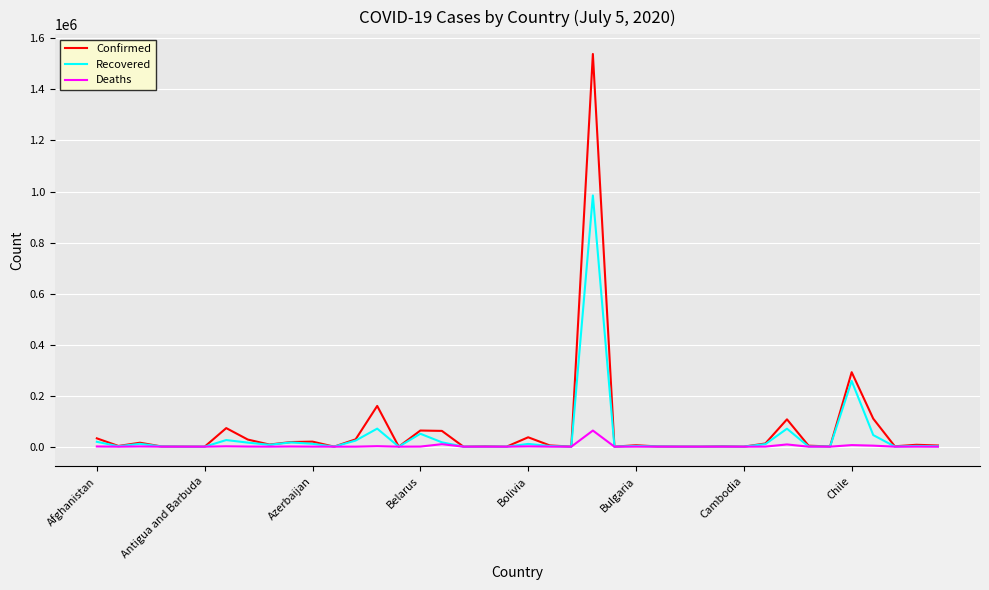

What is the highest value of the Recovered series?

984615